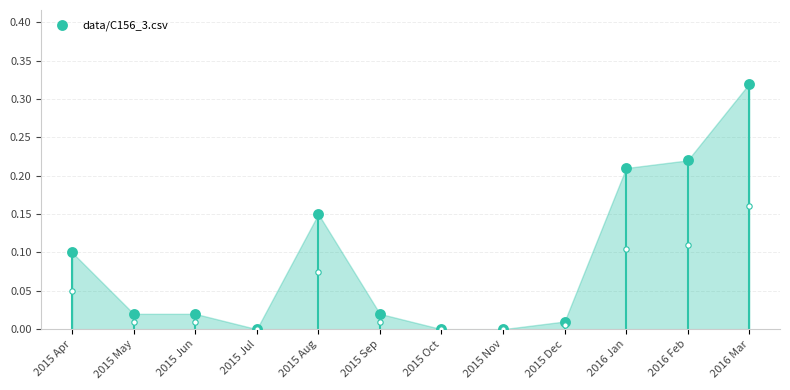

Which has a higher value, 2015 Jun or 2015 Aug?

2015 Aug